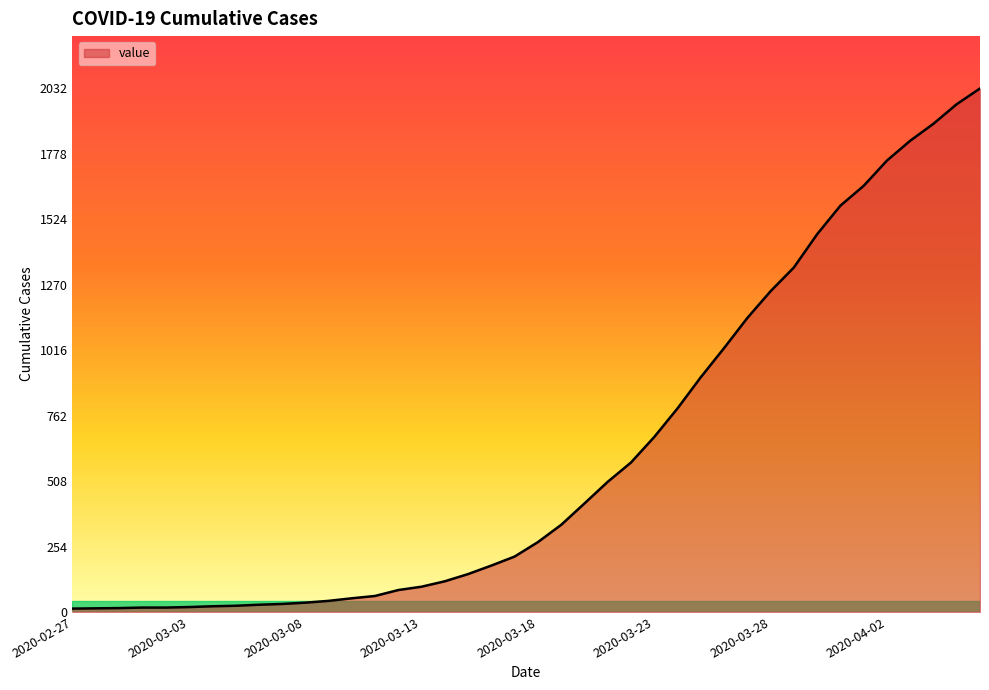

What is the greatest value displayed?

2032